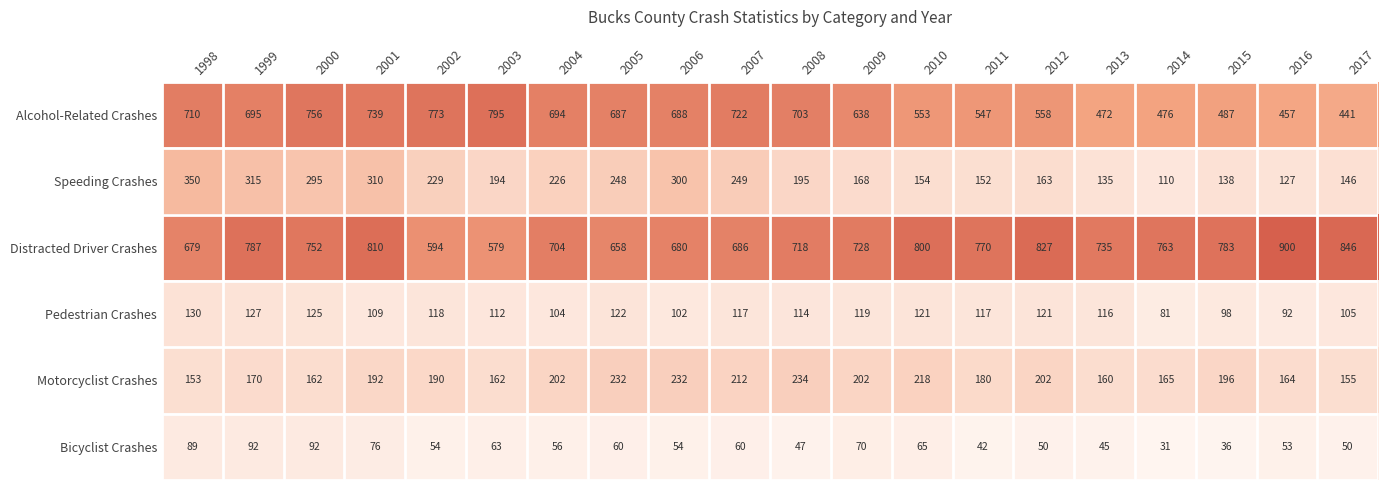

Which label corresponds to the largest value in the chart?

2016